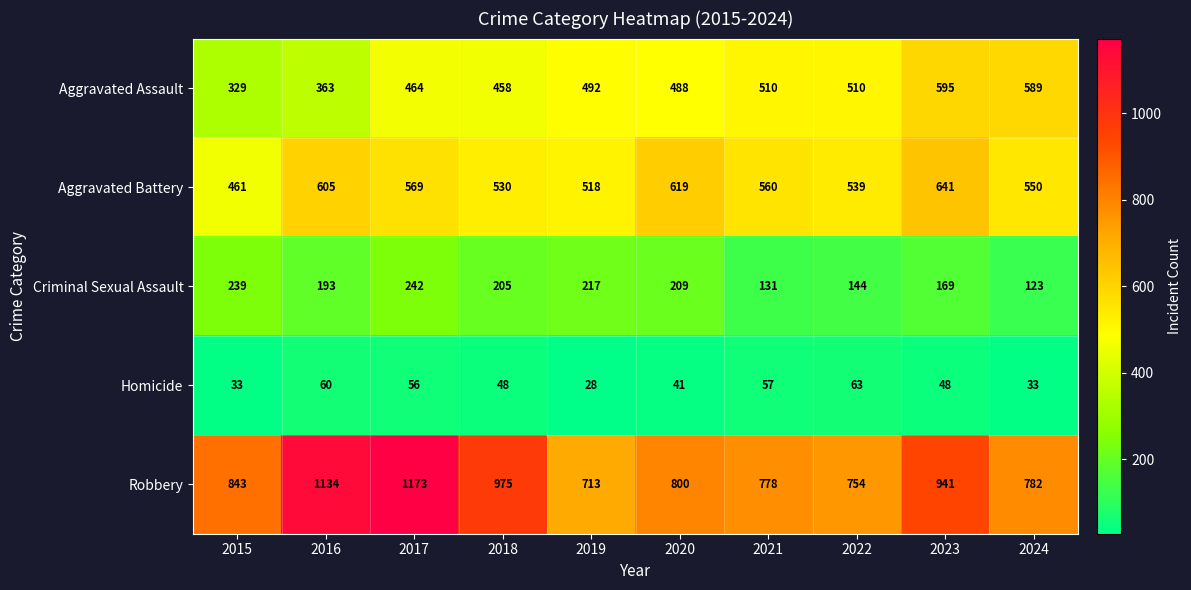

What is the minimum value for Aggravated Assault?

329